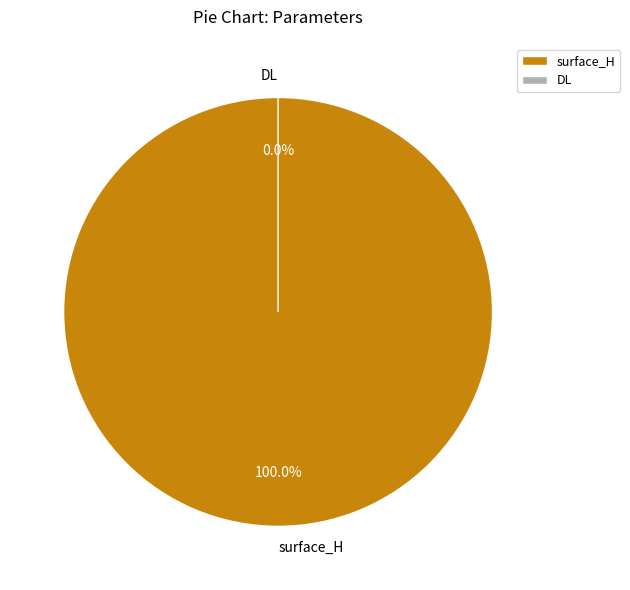

Does DL represent more than half of the total?

No